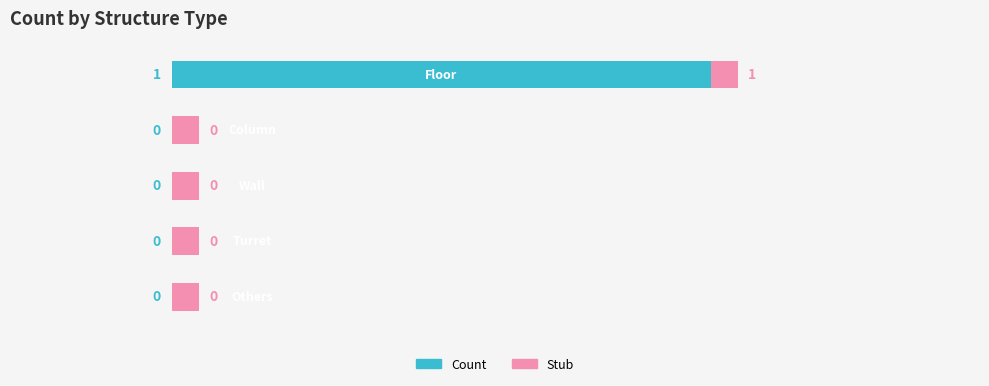

Are the bars horizontal?

Yes